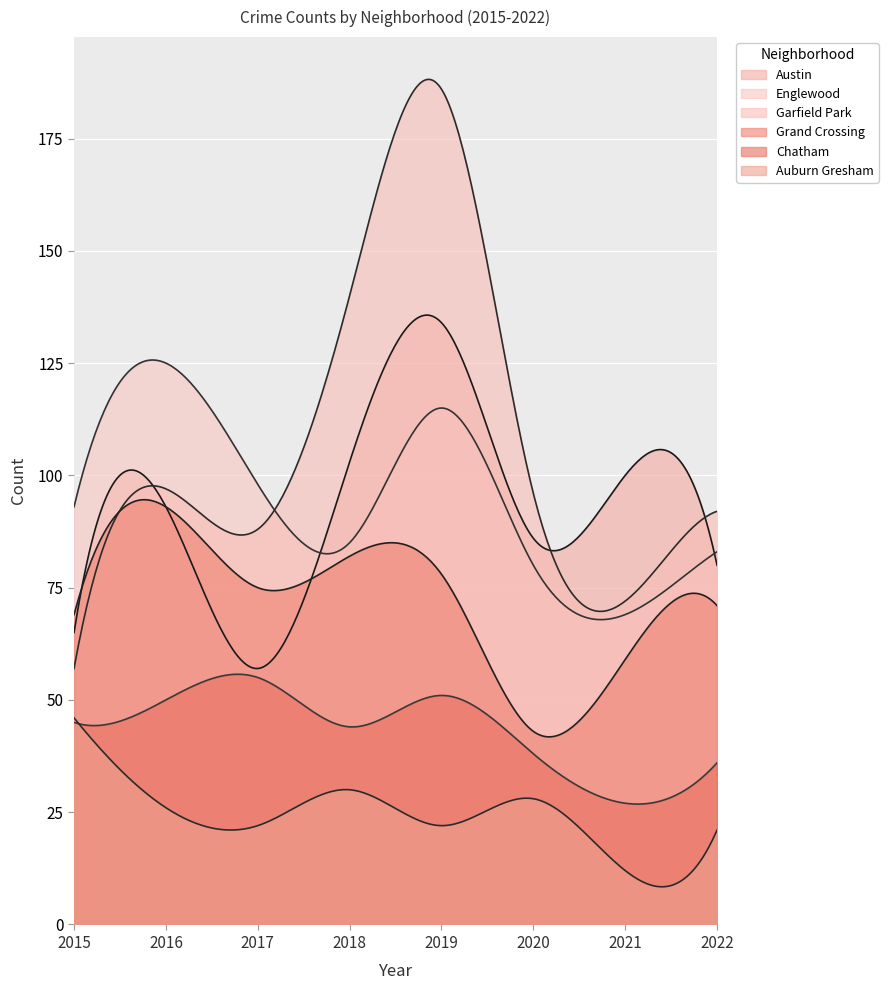

At which category does Chatham reach its first local valley?

2018